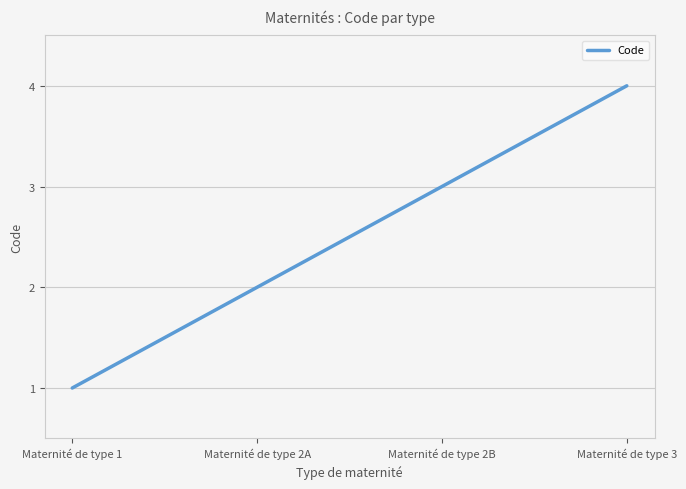

Rank the categories by value from highest to lowest.

Maternité de type 3, Maternité de type 2B, Maternité de type 2A, Maternité de type 1